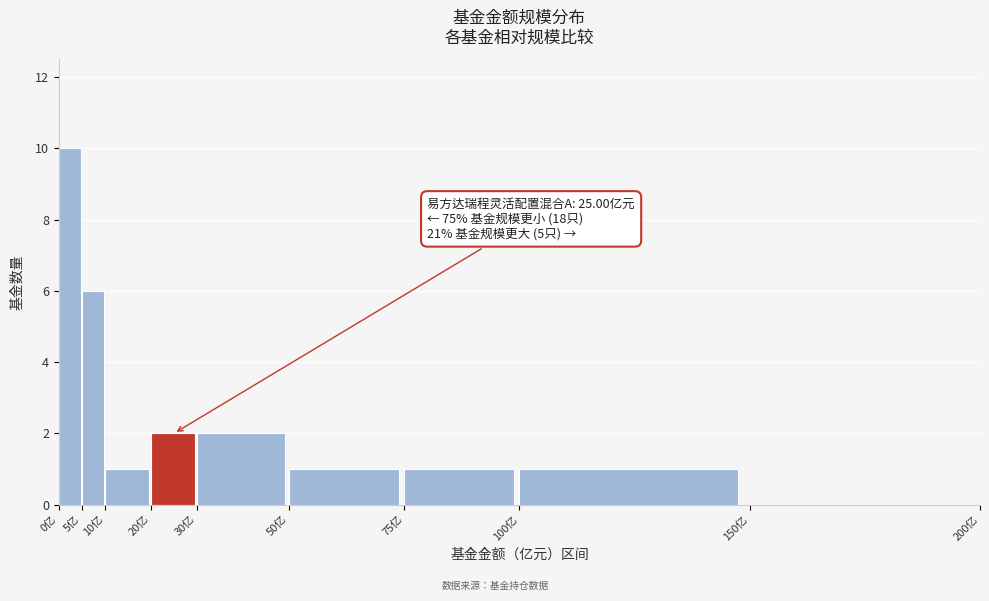

Which range on the x-axis has the tallest bar?

0 to 5